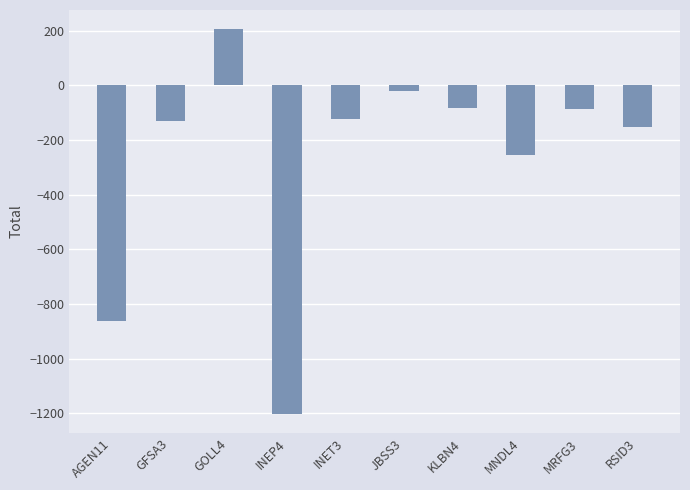

What is the sum of all values?

-2707.4